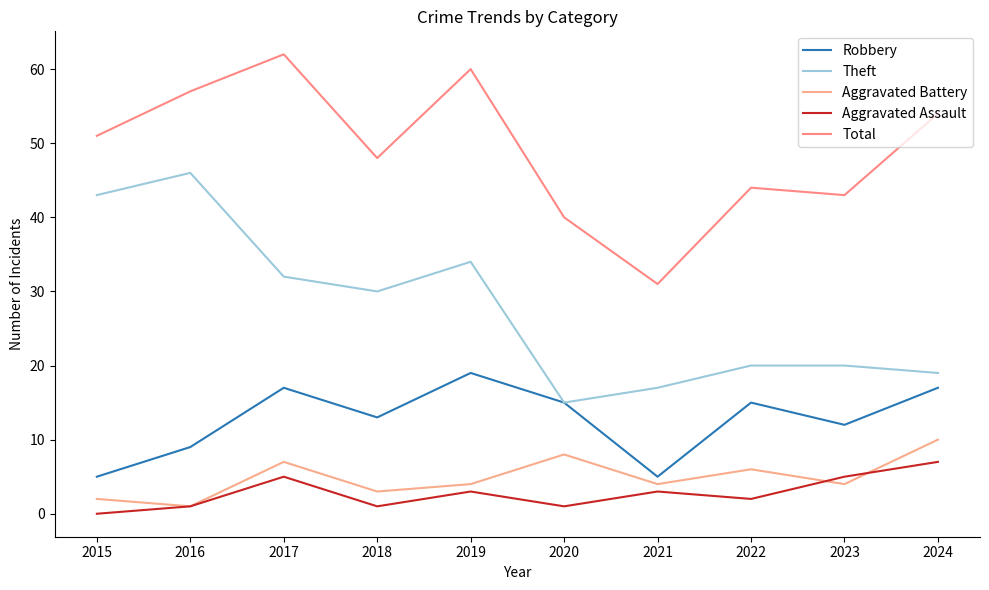

True or false: Aggravated Battery and Robbery intersect in this chart.

False